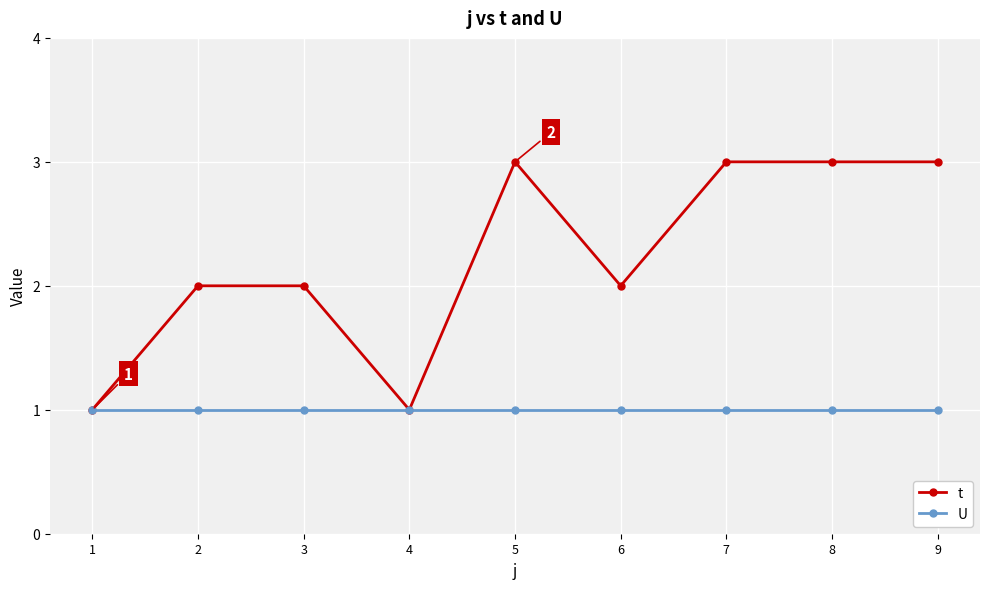

Which series changed the most between 1 and 5?

t